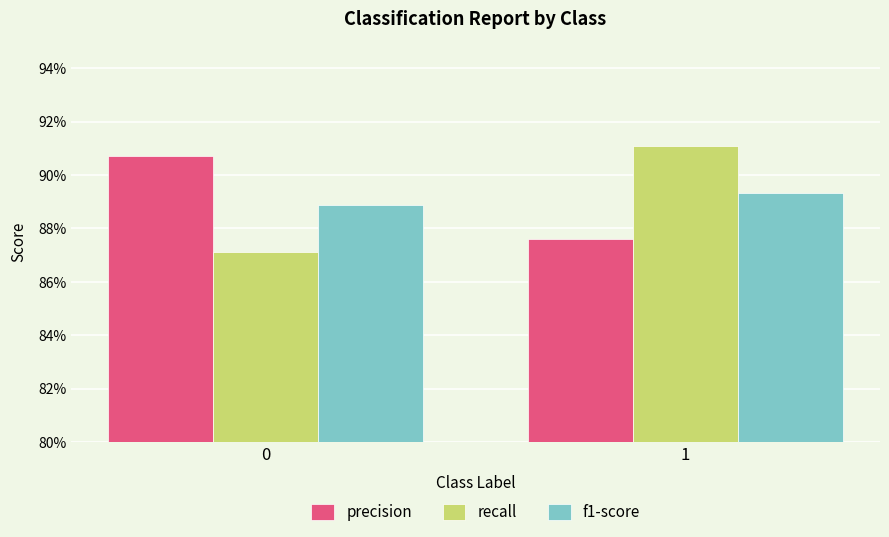

Are the bars grouped side by side (vs. stacked)?

Yes